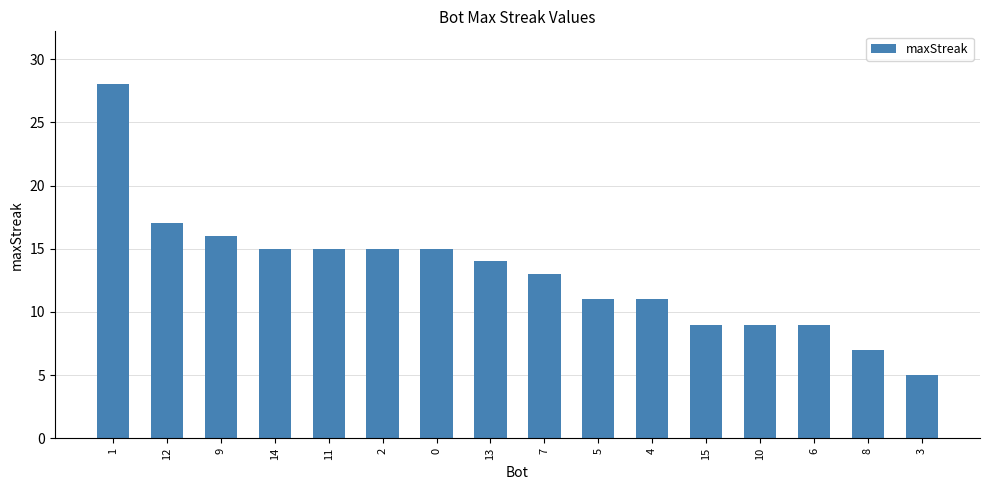

Reading right to left, list all the values displayed in this chart.

3=5	8=7	6=9	10=9	15=9	4=11	5=11	7=13	13=14	0=15	2=15	11=15	14=15	9=16	12=17	1=28